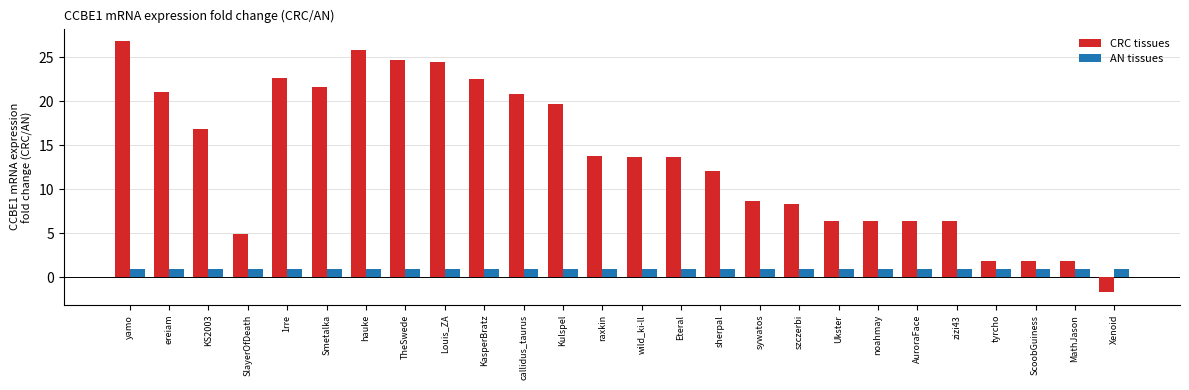

How many negative values does the CRC tissues series have?

1